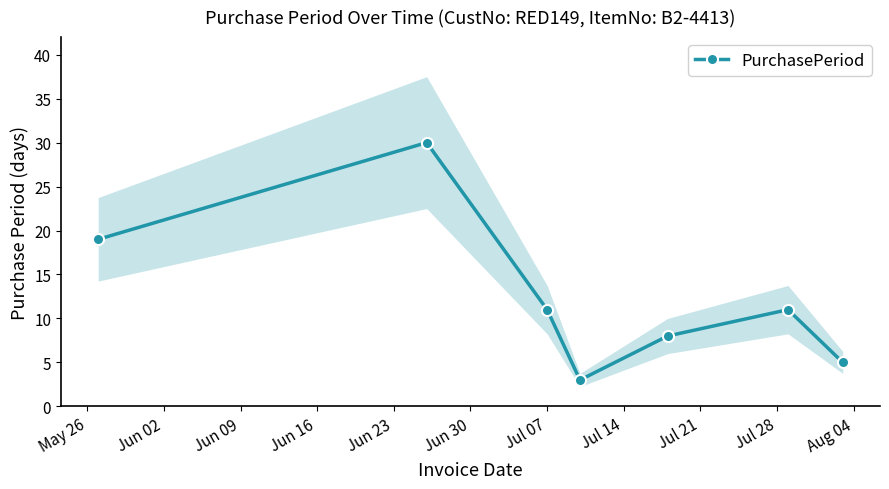

True or false: PurchasePeriod has more than 0 points higher than both neighbors.

True